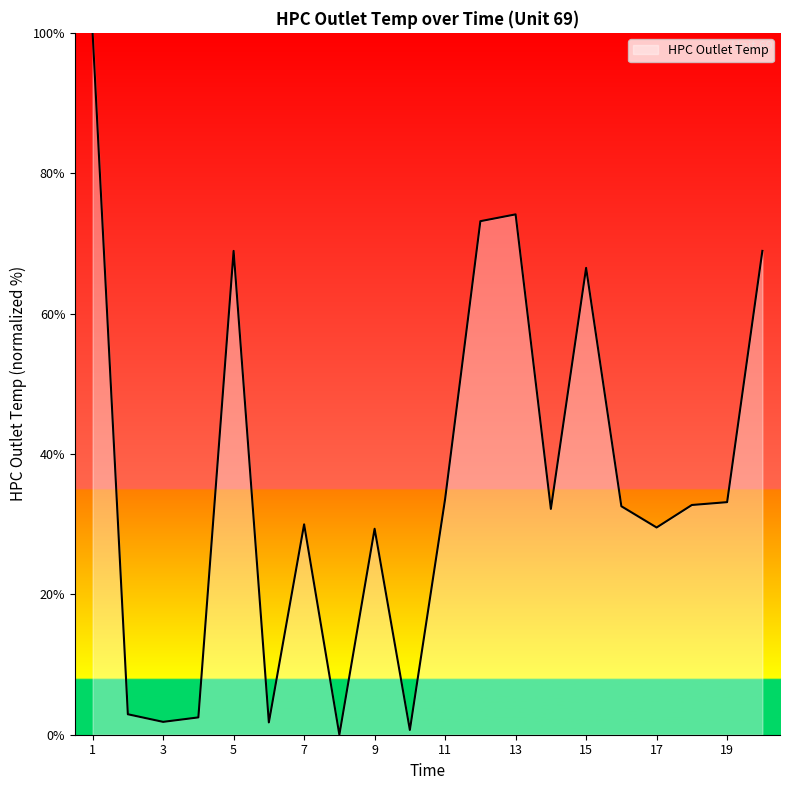

What is the maximum value shown in the chart?

100.0